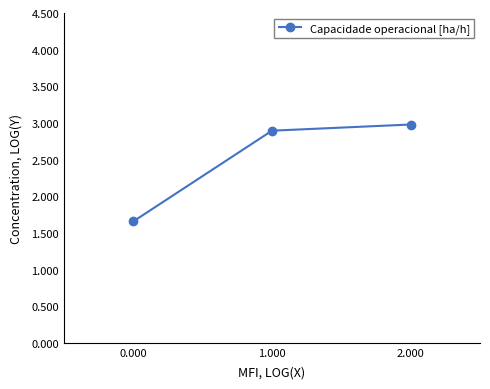

Count the number of data series in this chart.

1